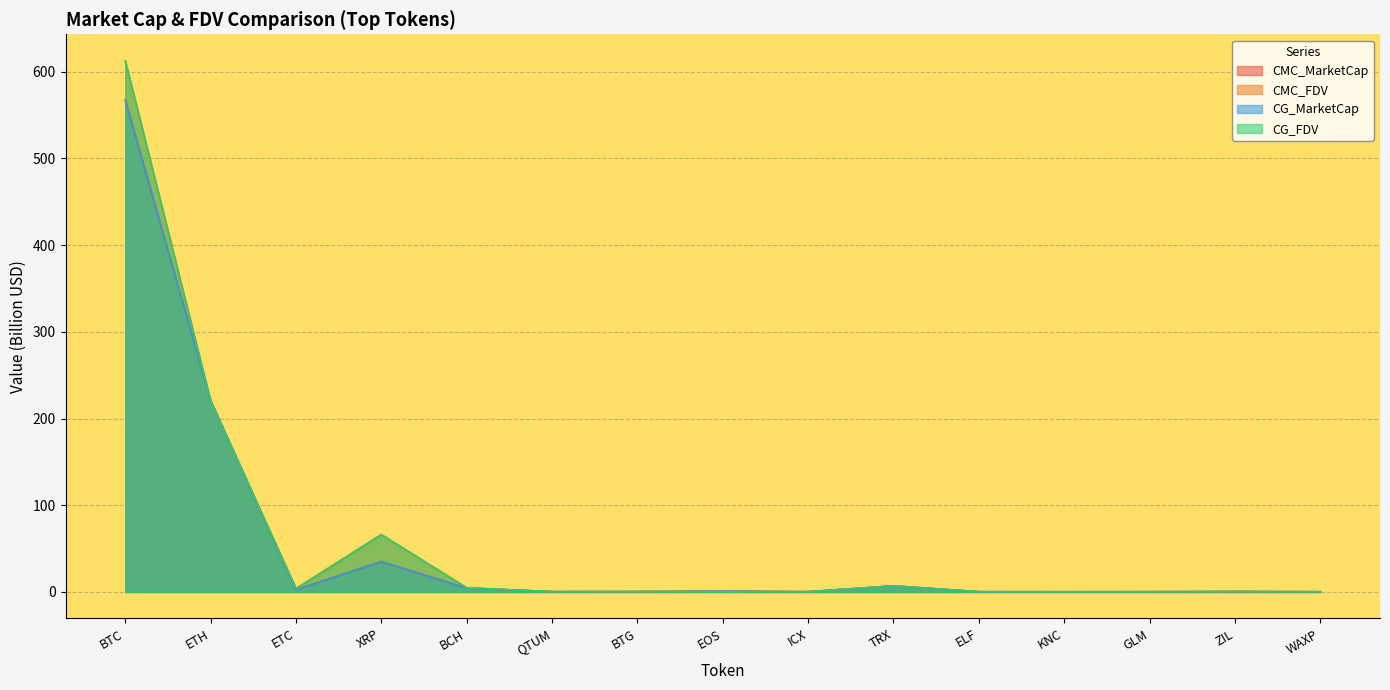

What is the difference between the CG_FDV values at ELF and ZIL?

0.2